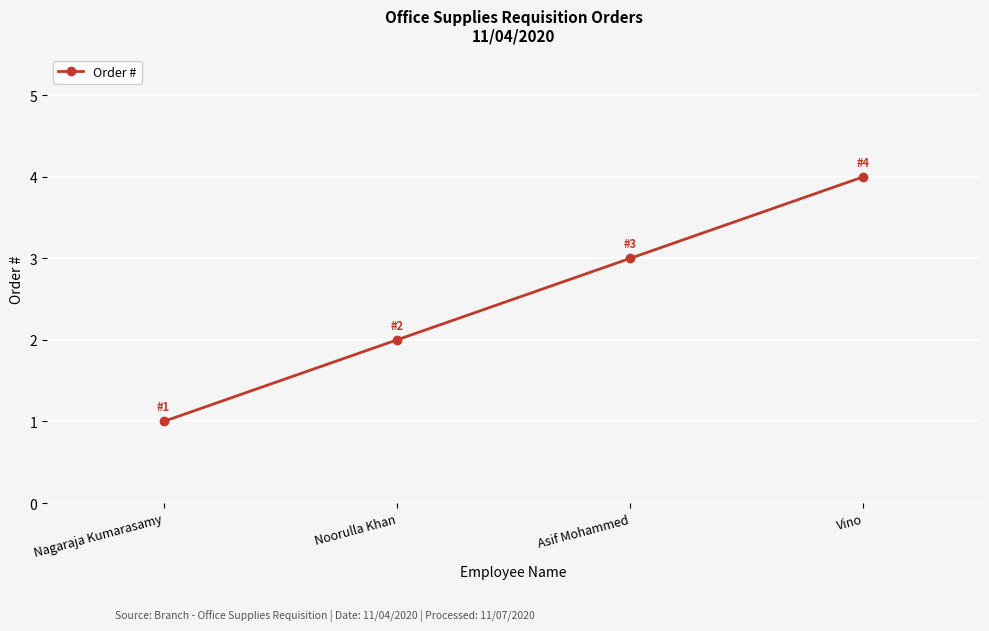

Reading right to left, what are all the values shown in this chart?

Vino=4	Asif Mohammed=3	Noorulla Khan=2	Nagaraja Kumarasamy=1